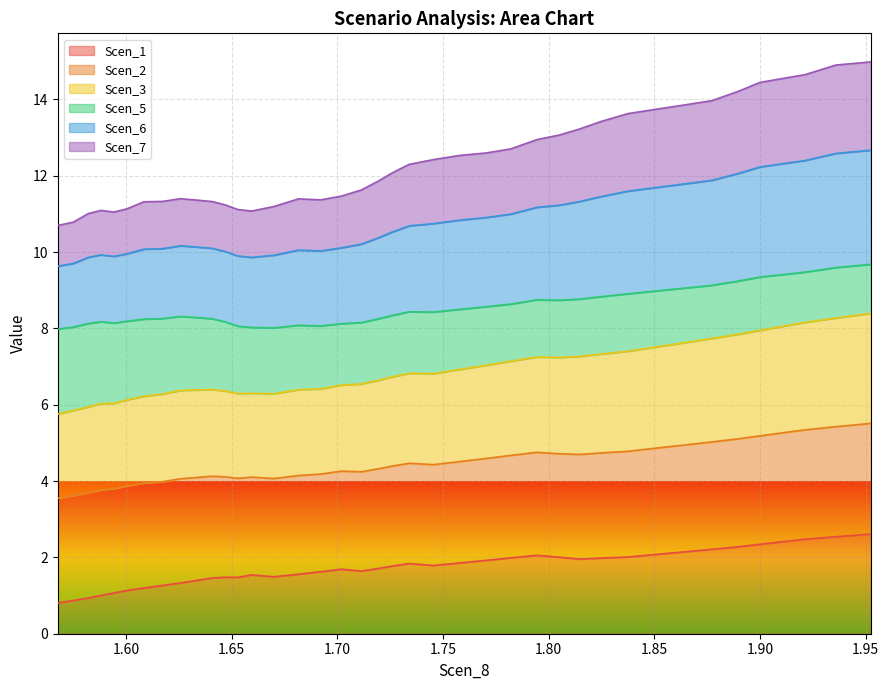

Does the chart display data point markers on the line(s)?

No